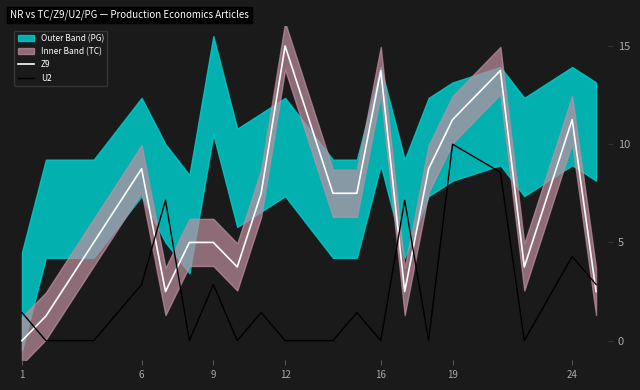

What is the sum of all U2 (normalised) values?

50.0